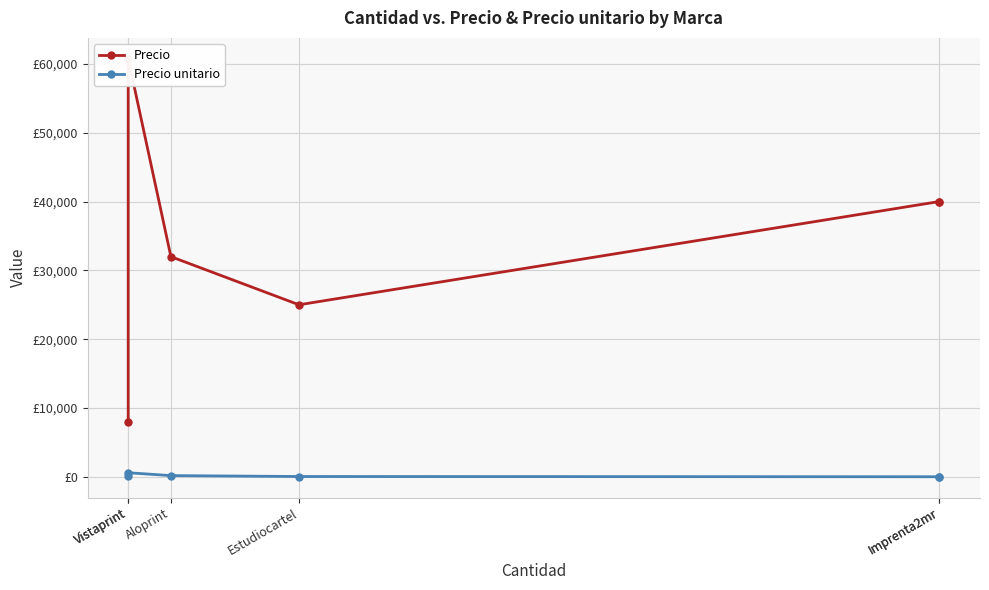

At which category is the sum across all series the highest?

Vistaprint